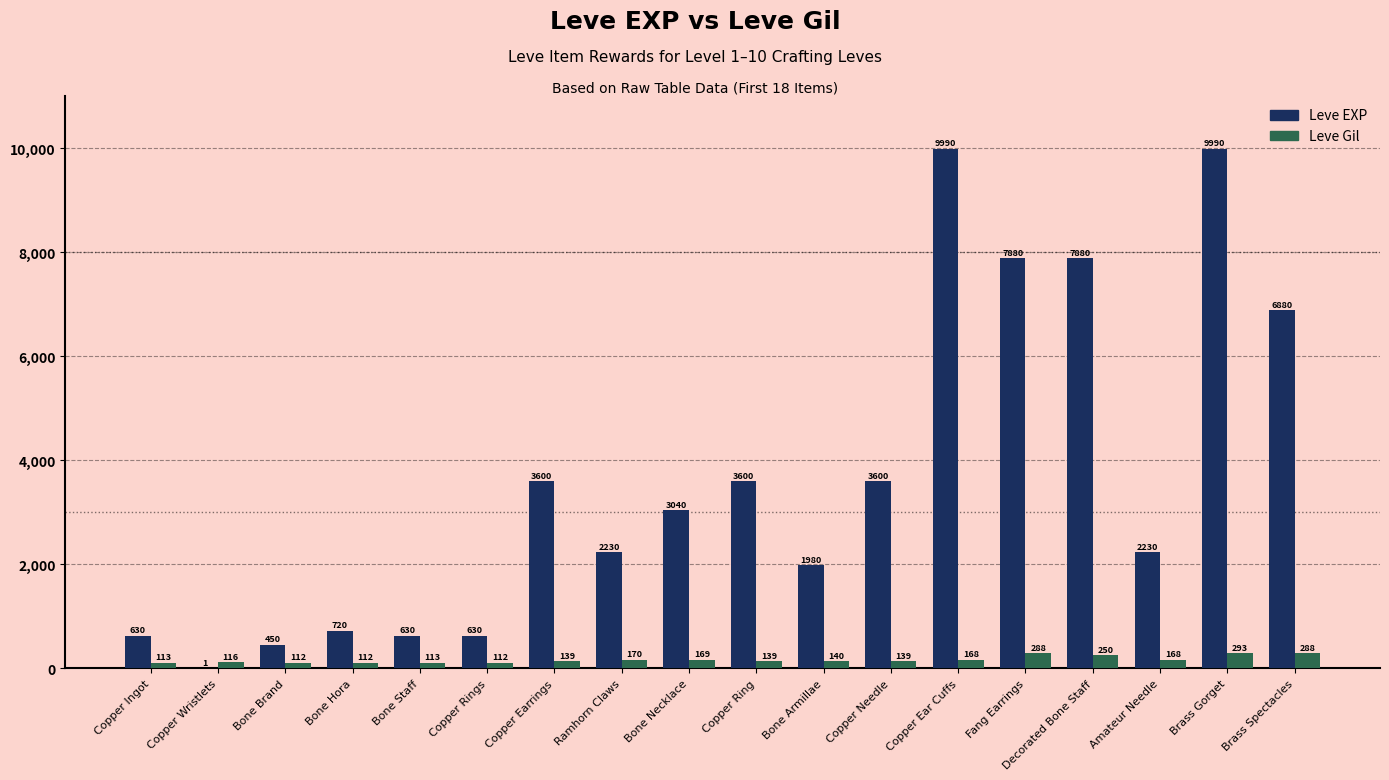

What is the sum of the Leve EXP values at Copper Ring and Copper Wristlets?

3601